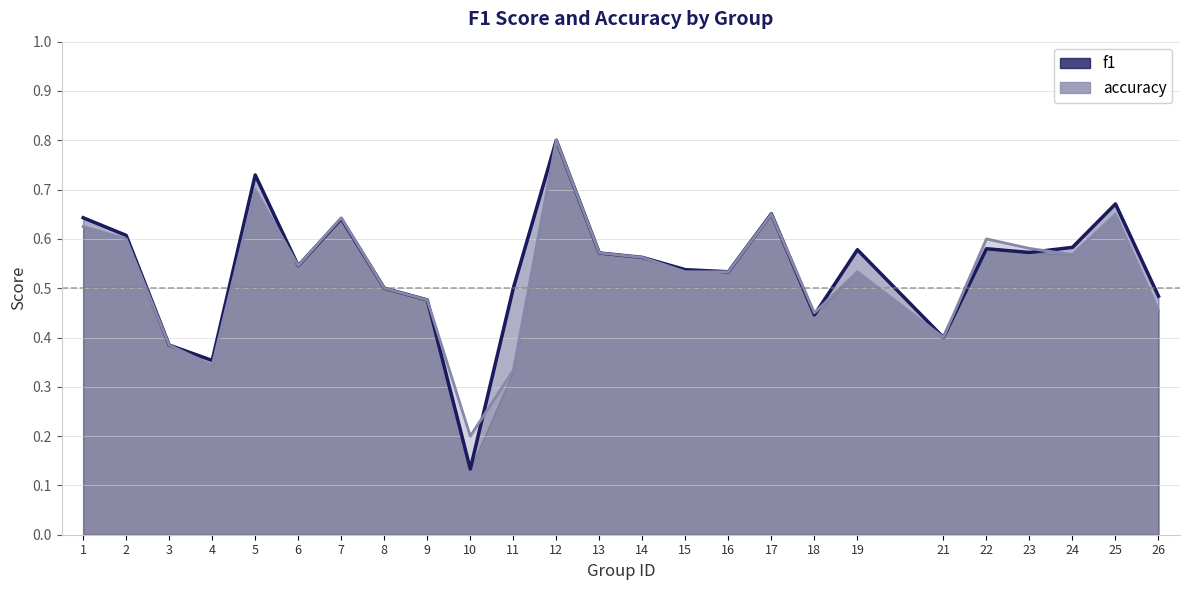

How many accuracy values are between 0 and 1?

25